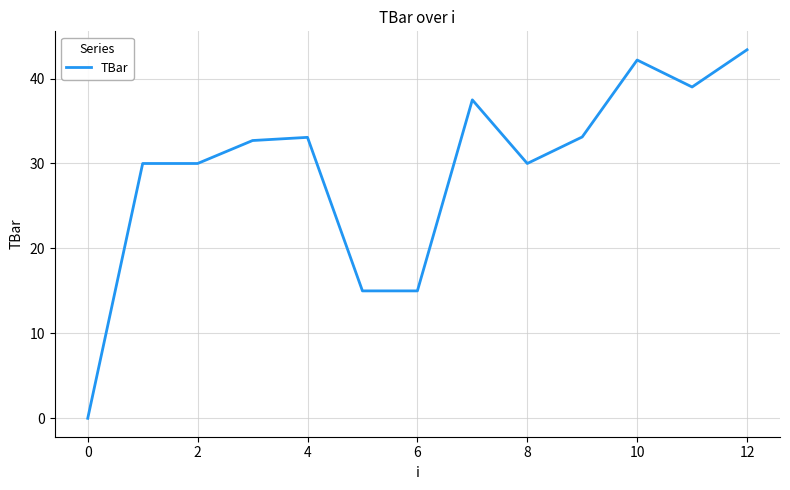

What is the difference between the maximum and minimum values?

43.4